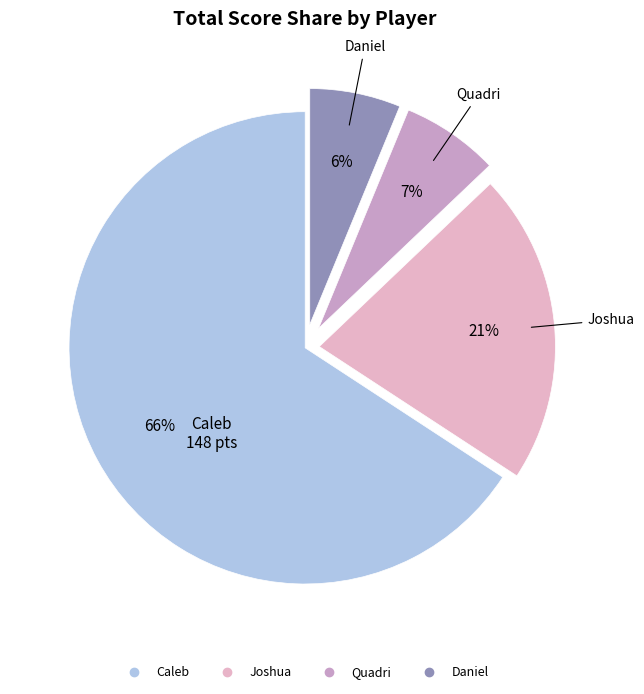

Count the number of slices in the pie.

4